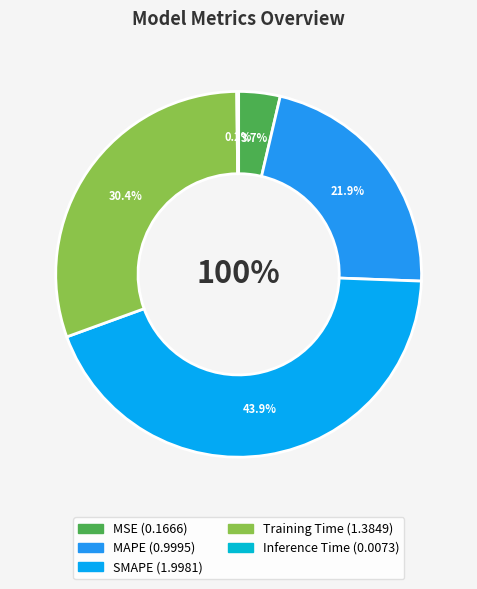

Count the number of slices in the pie.

5